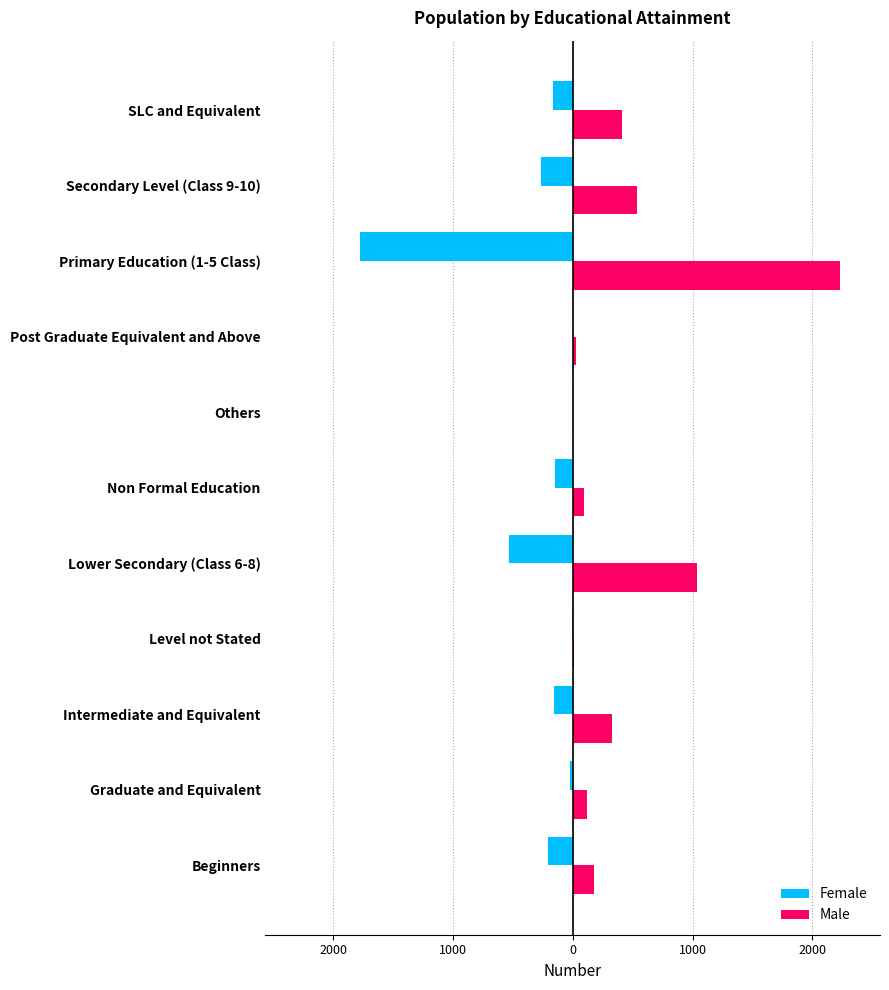

What are all the series names shown in the legend?

Female, Male